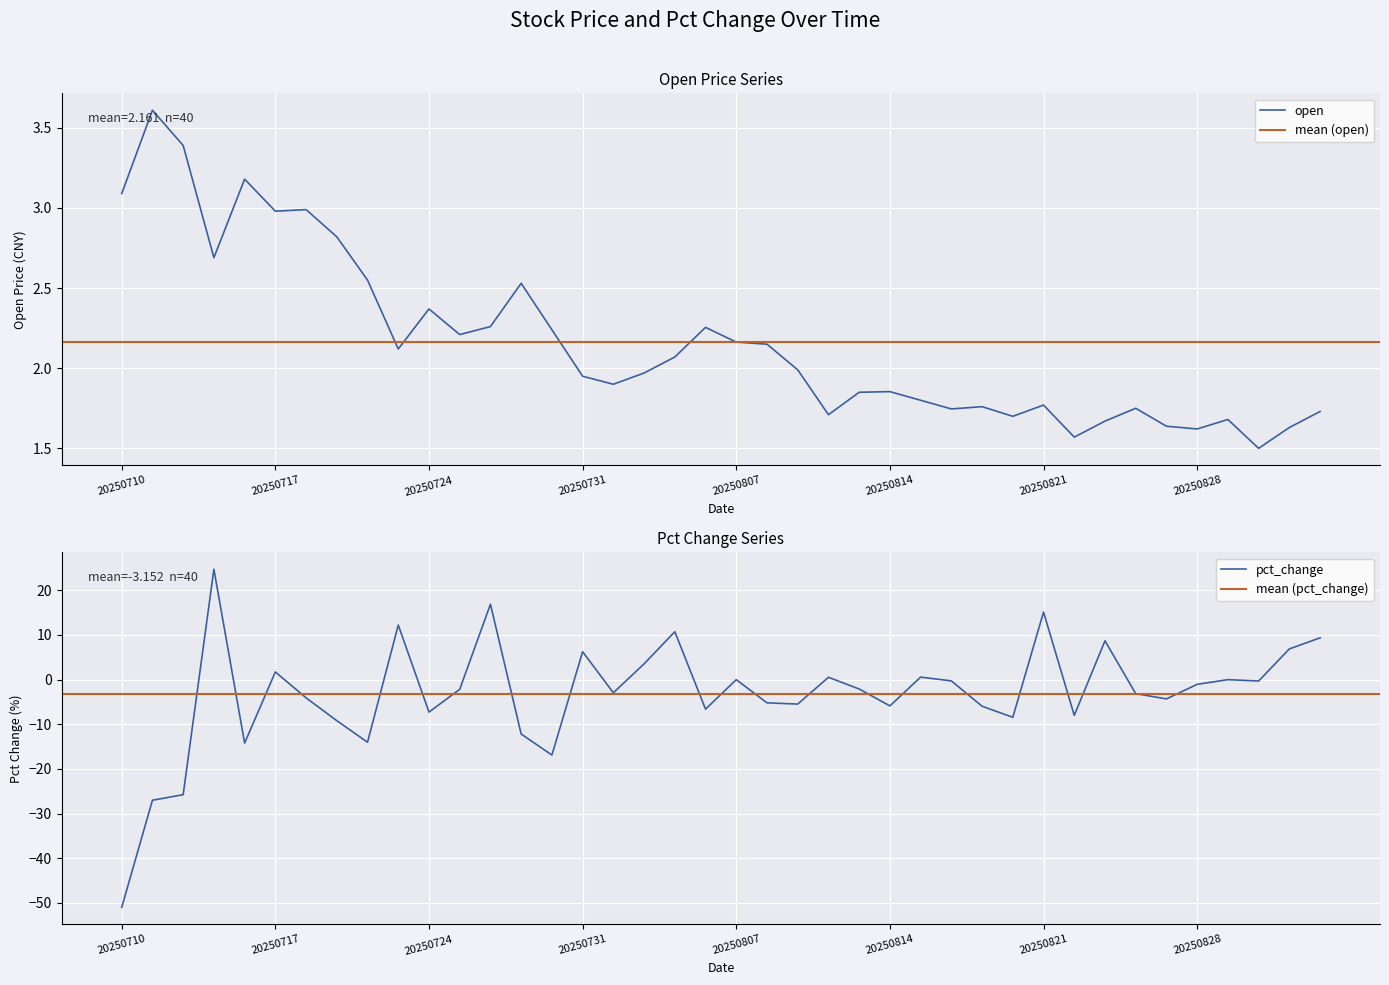

Rank the series by their average value, from highest to lowest.

open, pct_change